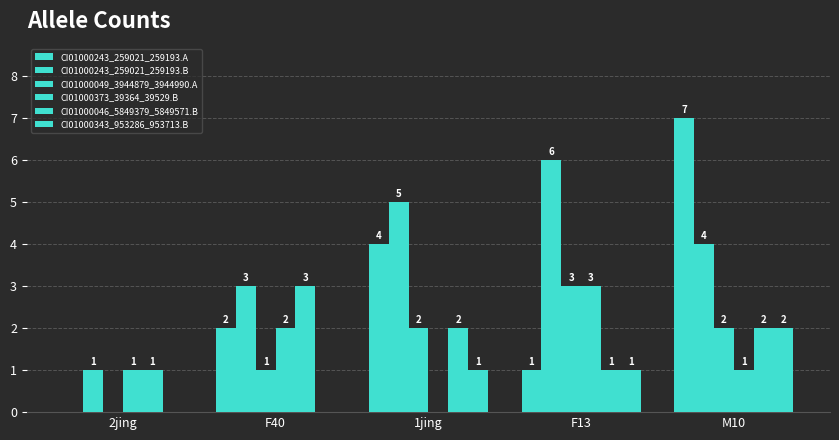

List the labels in order of CI01000243_259021_259193.A value, largest first.

M10, 1jing, F40, F13, 2jing